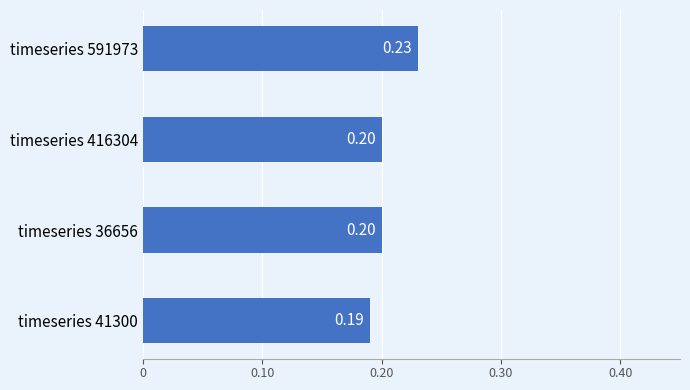

What is the sum of the values at timeseries 36656 and timeseries 416304?

0.4